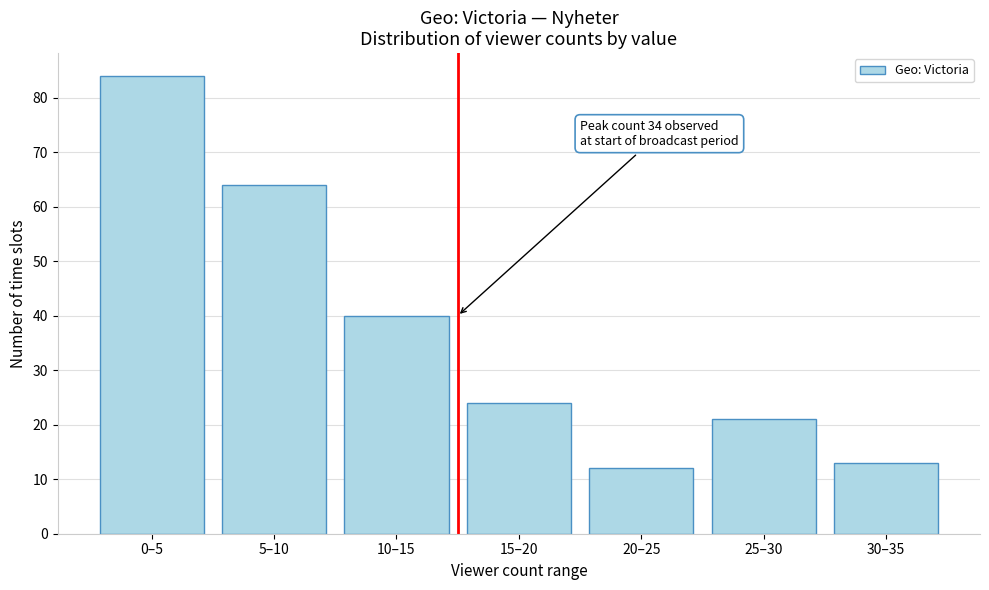

Reading left to right, list all the values displayed in this chart.

0–5=84	5–10=64	10–15=40	15–20=24	20–25=12	25–30=21	30–35=13